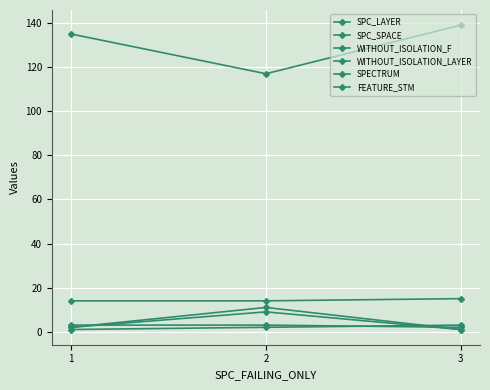

Which series has the largest range (max minus min)?

SPC_SPACE